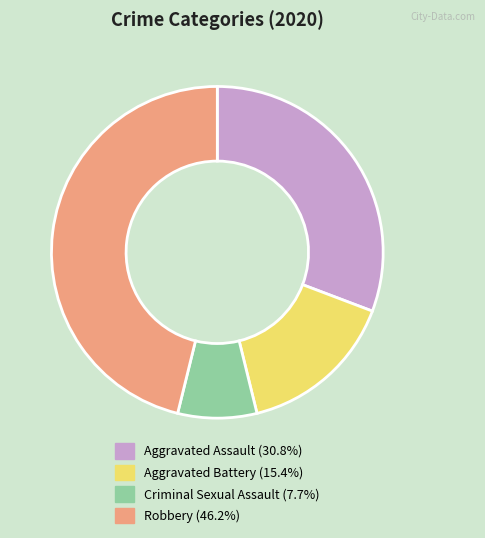

How many slices are in this pie chart?

4